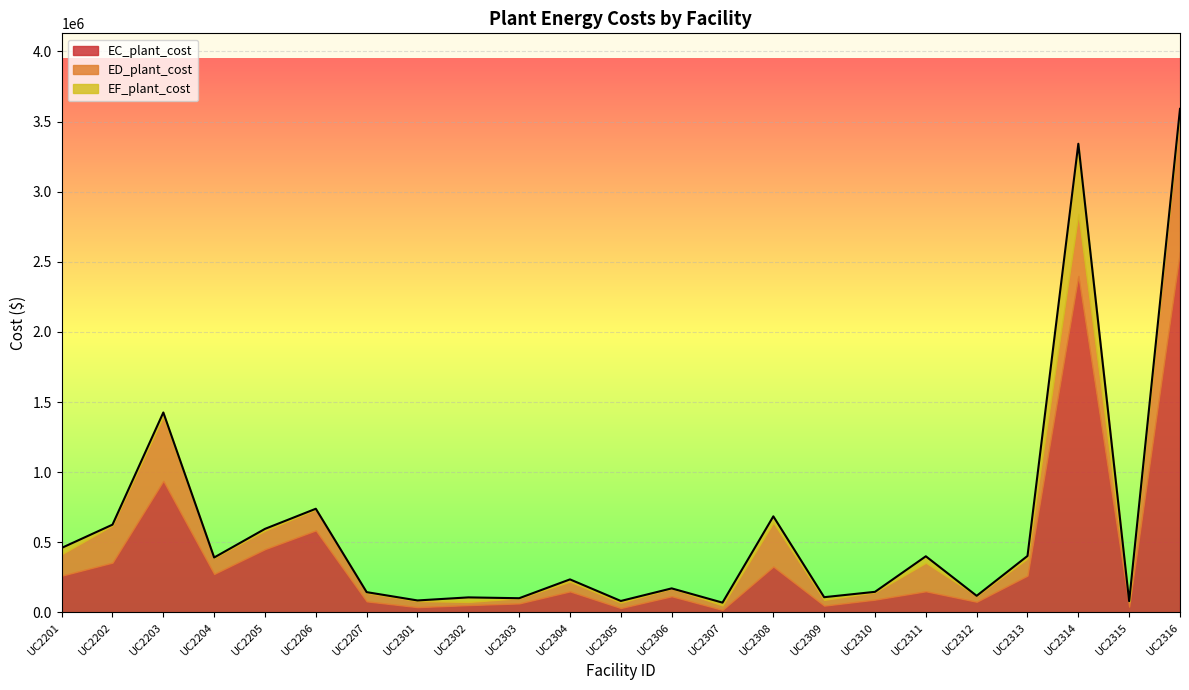

After their last crossing, which series has the higher values: EC_plant_cost or EF_plant_cost?

EC_plant_cost